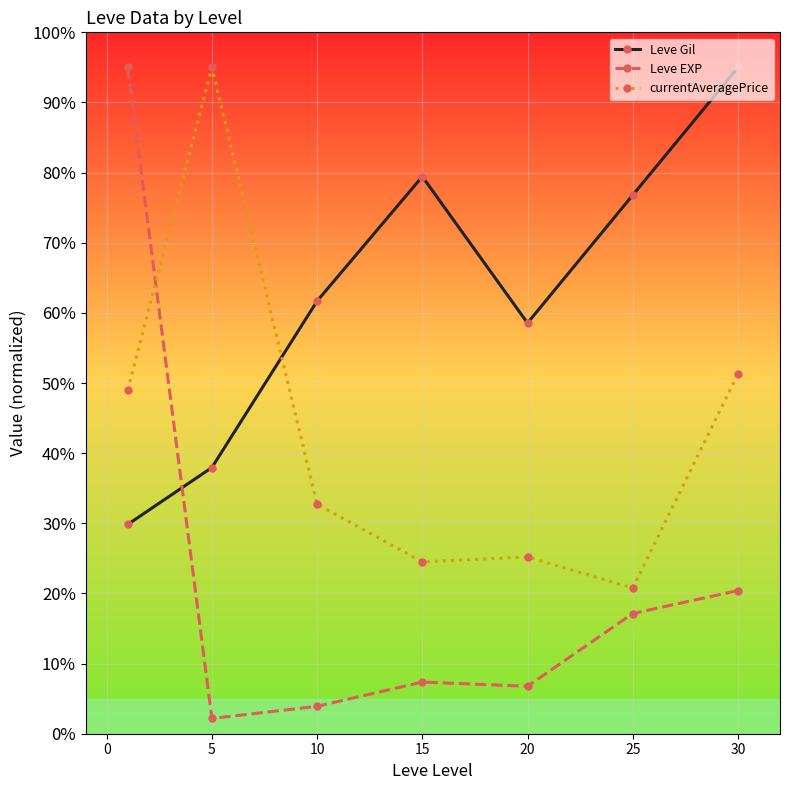

Does the chart display data point markers on the line(s)?

Yes